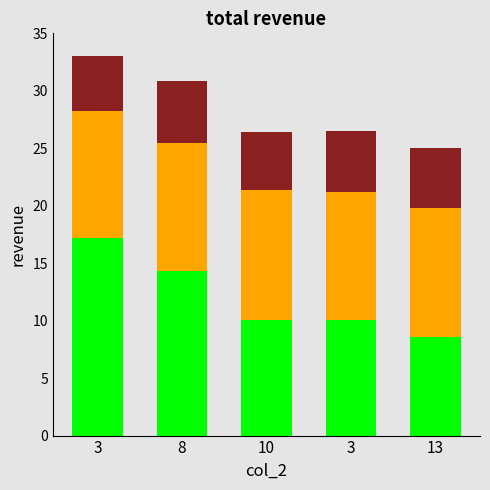

Are the bars grouped side by side (vs. stacked)?

No